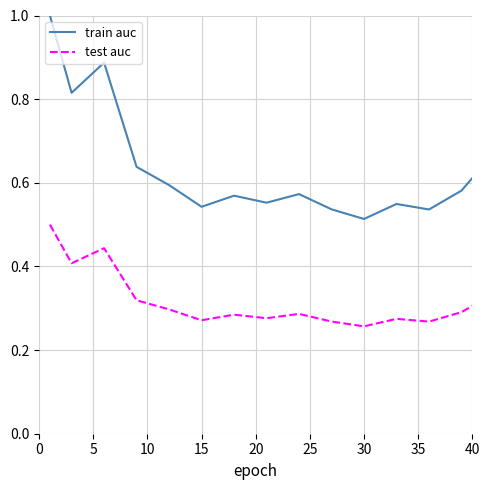

True or false: test auc and train auc cross at least once.

False